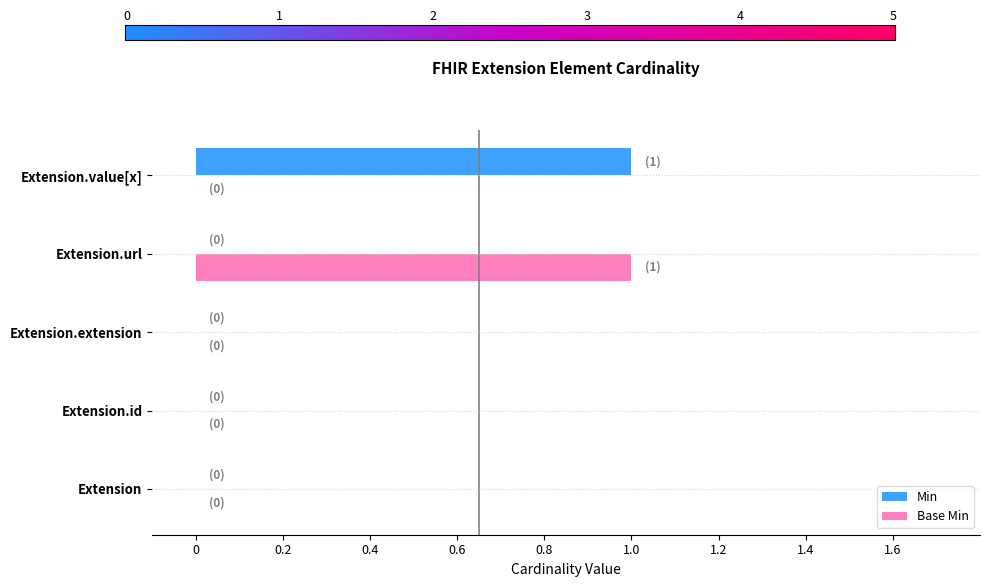

The value of Min at Extension.id is 0. True or false?

True